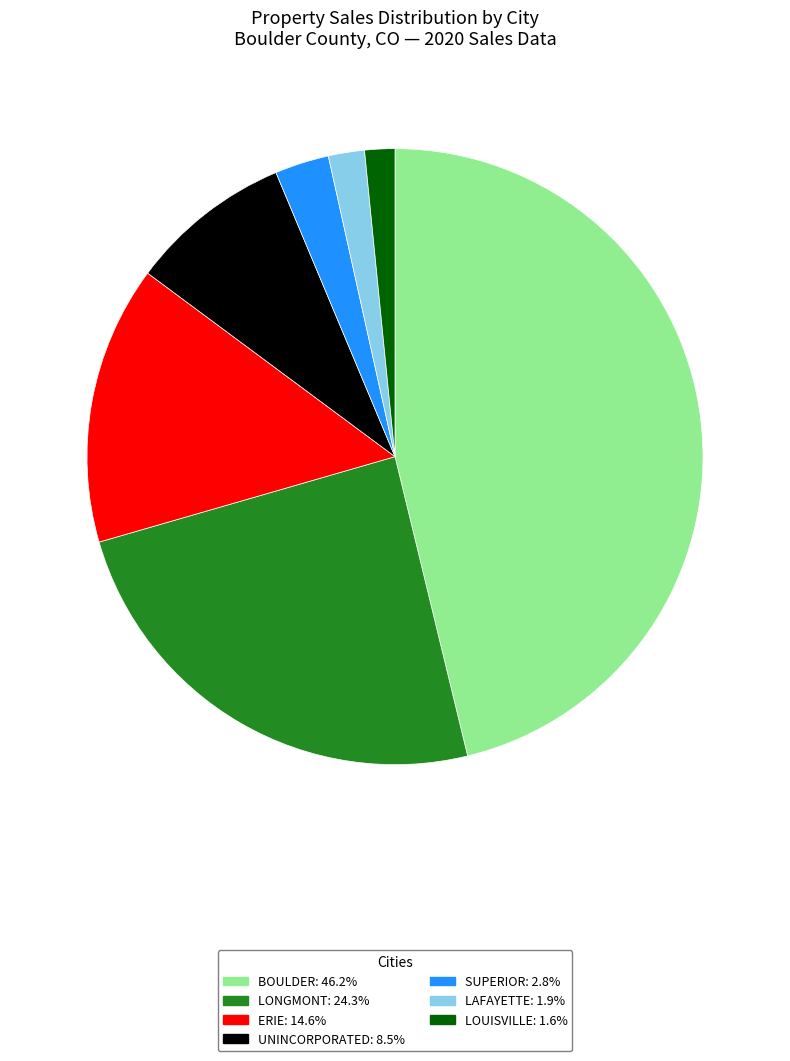

True or false: UNINCORPORATED accounts for 9% of the total.

True